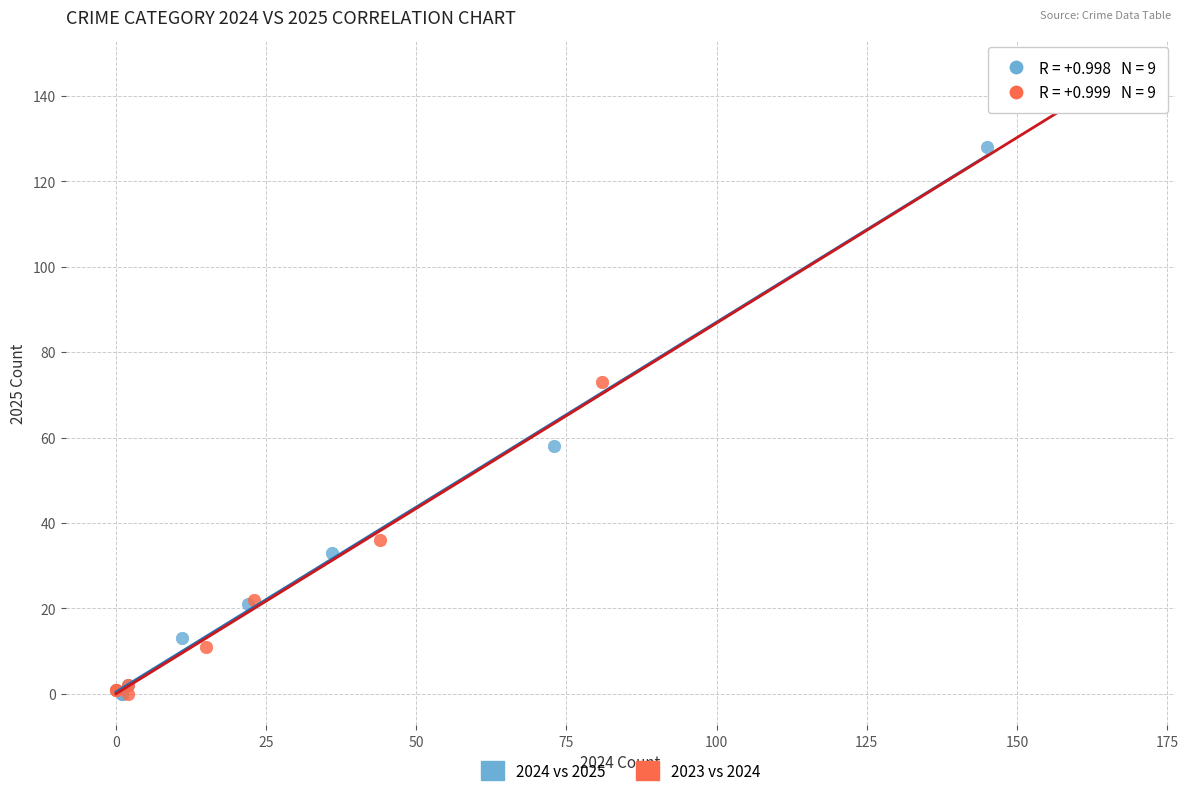

Which series reaches the maximum Y coordinate?

2023 vs 2024